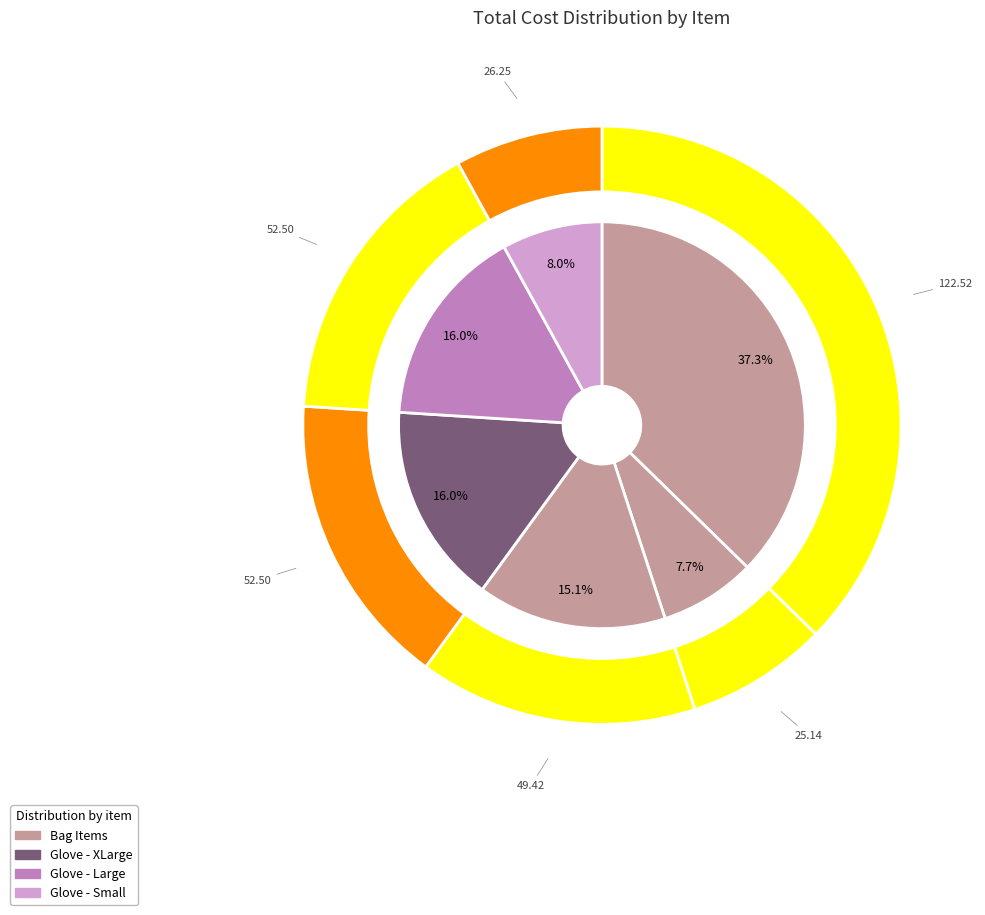

What percentage do Bag - Paper (6#) and Glove Nitrile - Large together represent?

23.6%